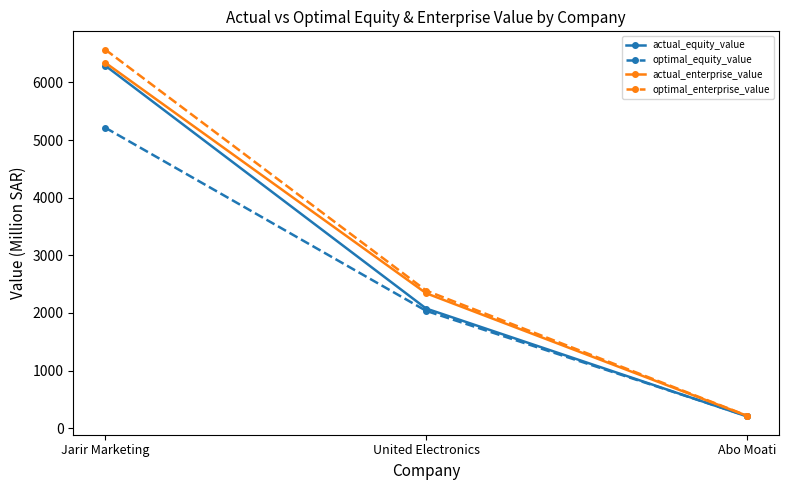

At which label is optimal_enterprise_value closest to 3394?

United Electronics